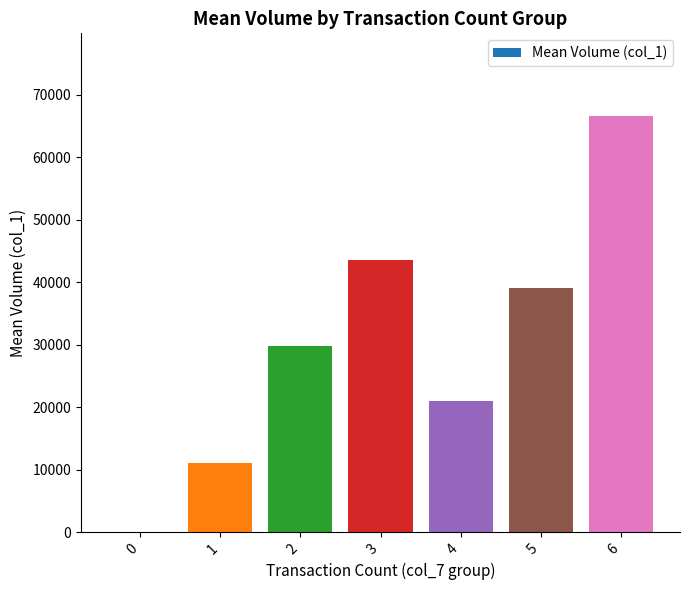

The value at 2 is 29750. True or false?

True